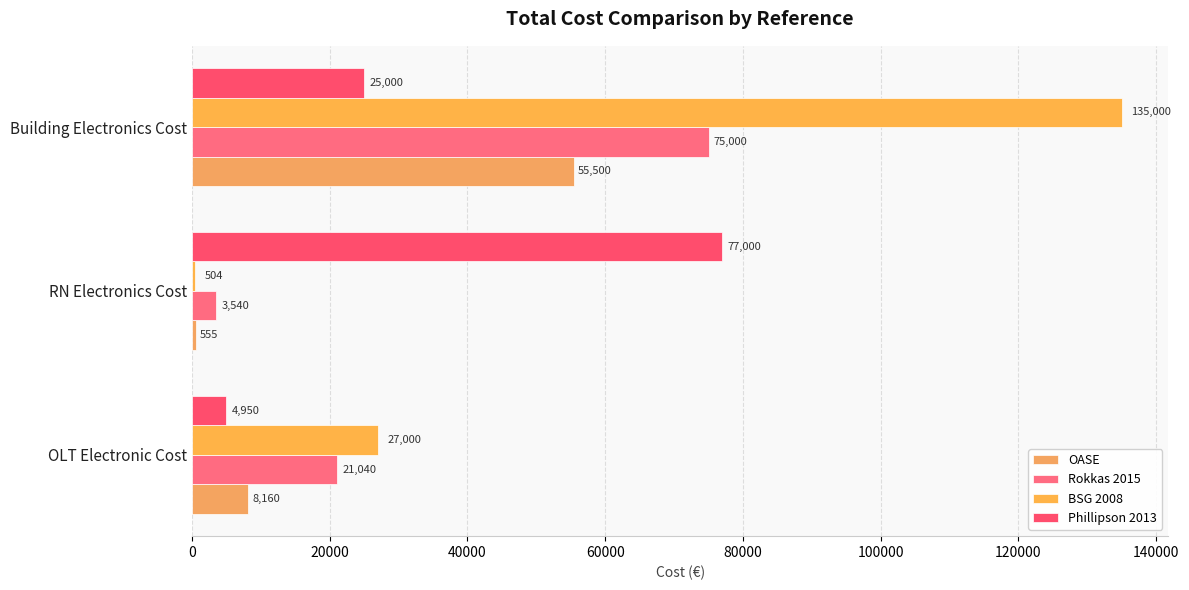

What is the difference between the maximum and minimum values in the OASE series?

54945